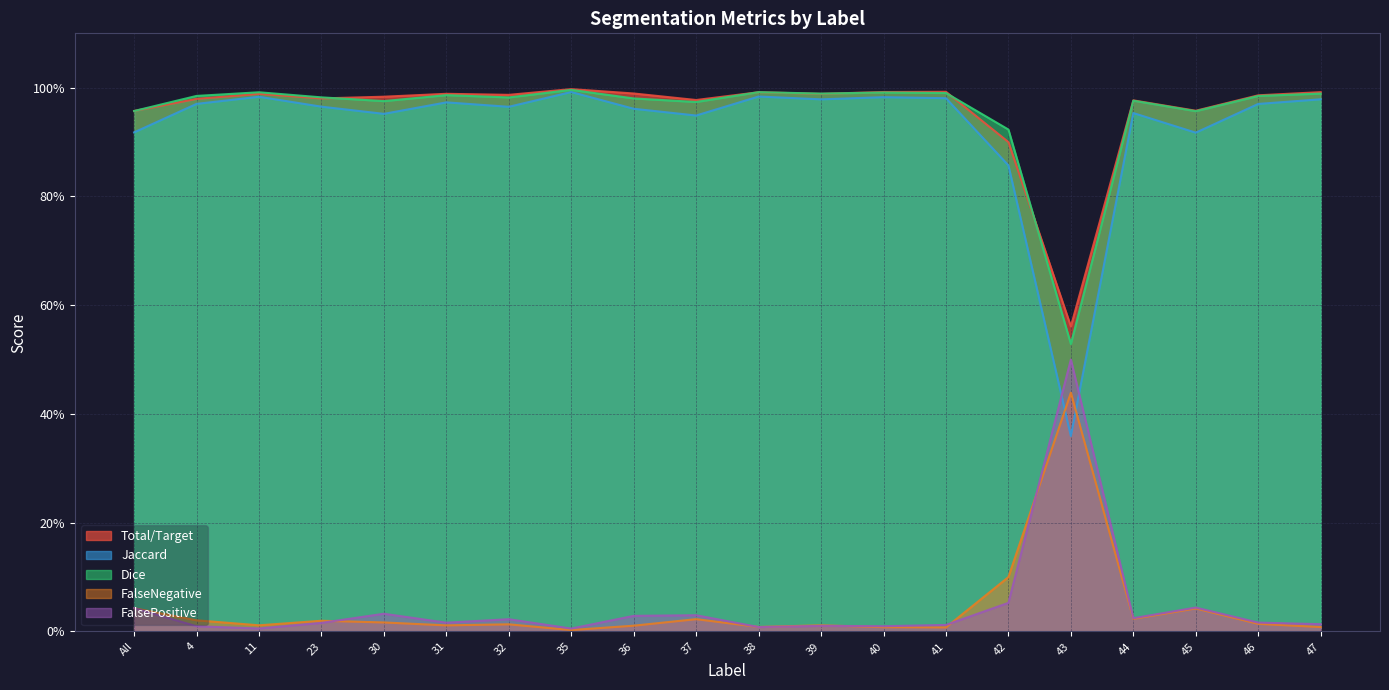

Which category has the highest value in the Total/Target series?

35